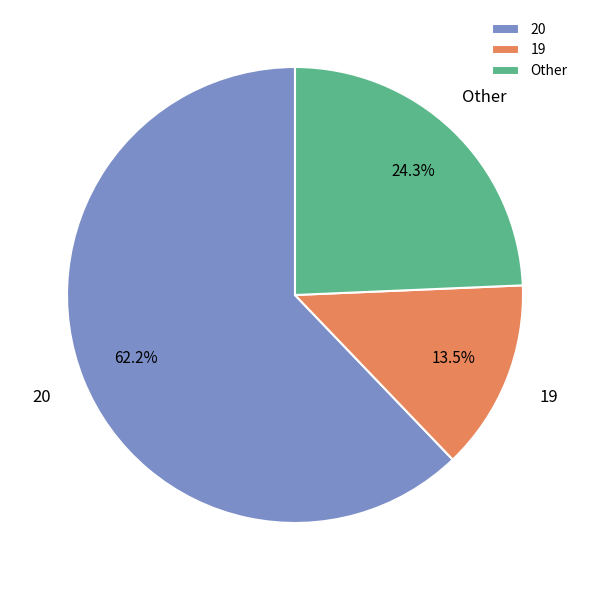

Count the number of slices in the pie.

3